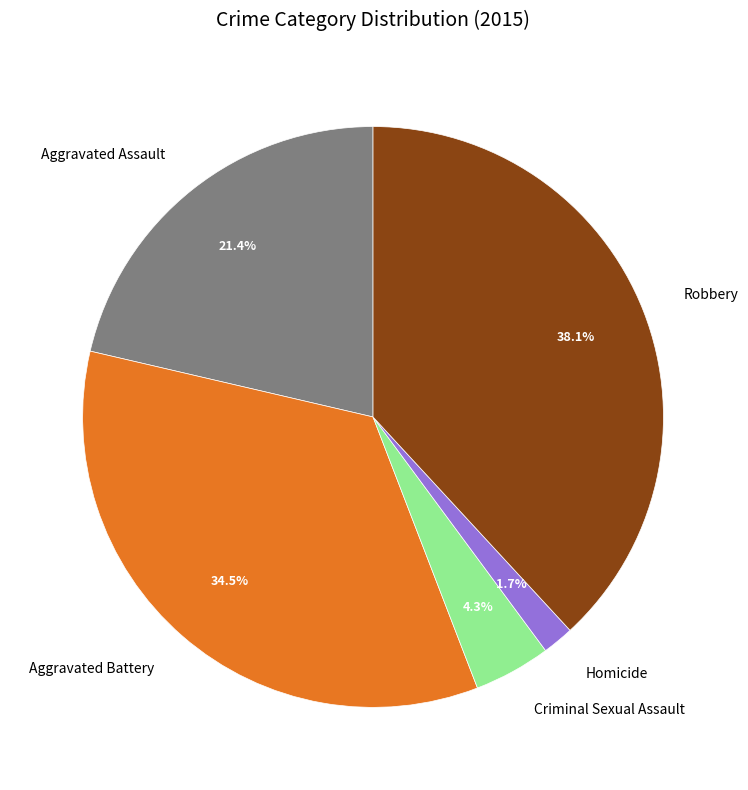

How many segments does this pie chart have?

5